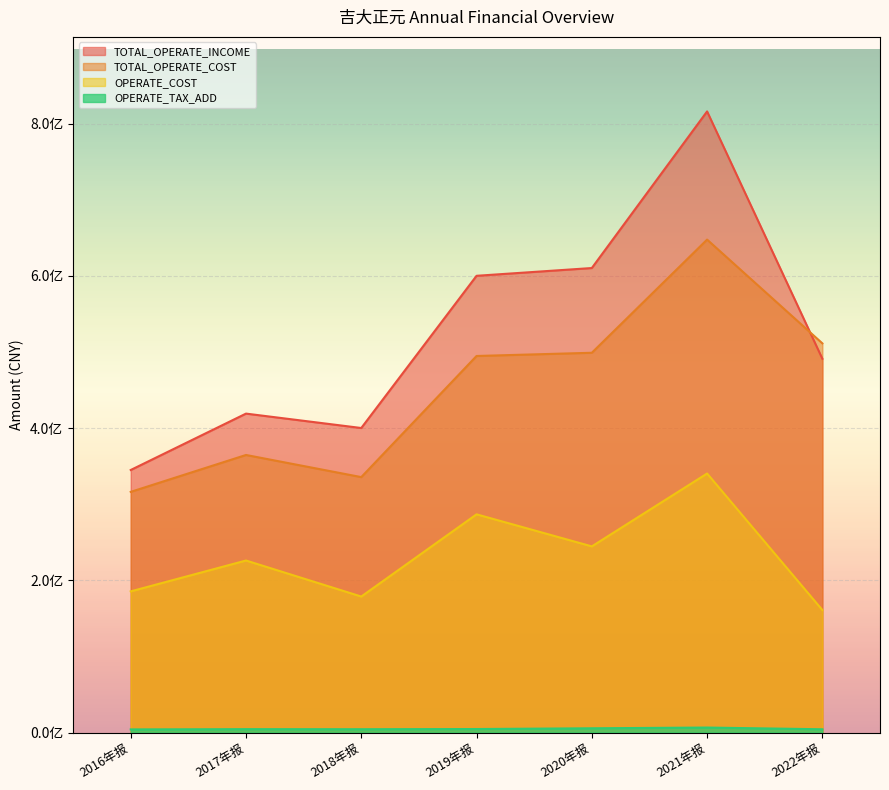

True or false: OPERATE_TAX_ADD and OPERATE_COST intersect in this chart.

False